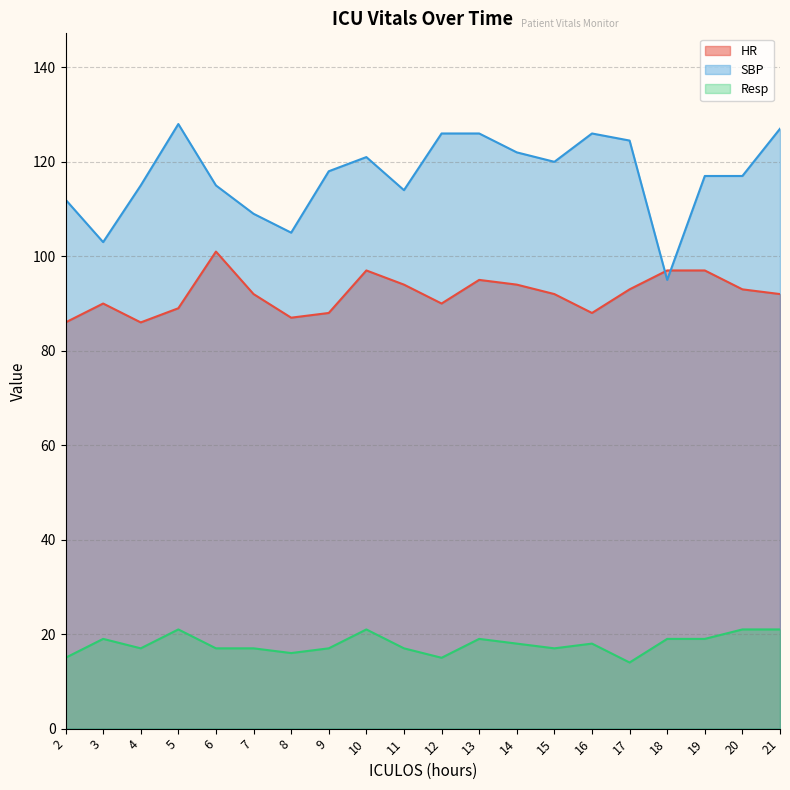

Reading left to right, what are all the values shown in this chart?

HR: 86.0	90.0	86.0	89.0	101.0	92.0	87.0	88.0	97.0	94.0	90.0	95.0	94.0	92.0	88.0	93.0	97.0	97.0	93.0	92.0
SBP: 112.0	103.0	115.0	128.0	115.0	109.0	105.0	118.0	121.0	114.0	126.0	126.0	122.0	120.0	126.0	124.5	95.0	117.0	117.0	127.0
Resp: 15.0	19.0	17.0	21.0	17.0	17.0	16.0	17.0	21.0	17.0	15.0	19.0	18.0	17.0	18.0	14.0	19.0	19.0	21.0	21.0